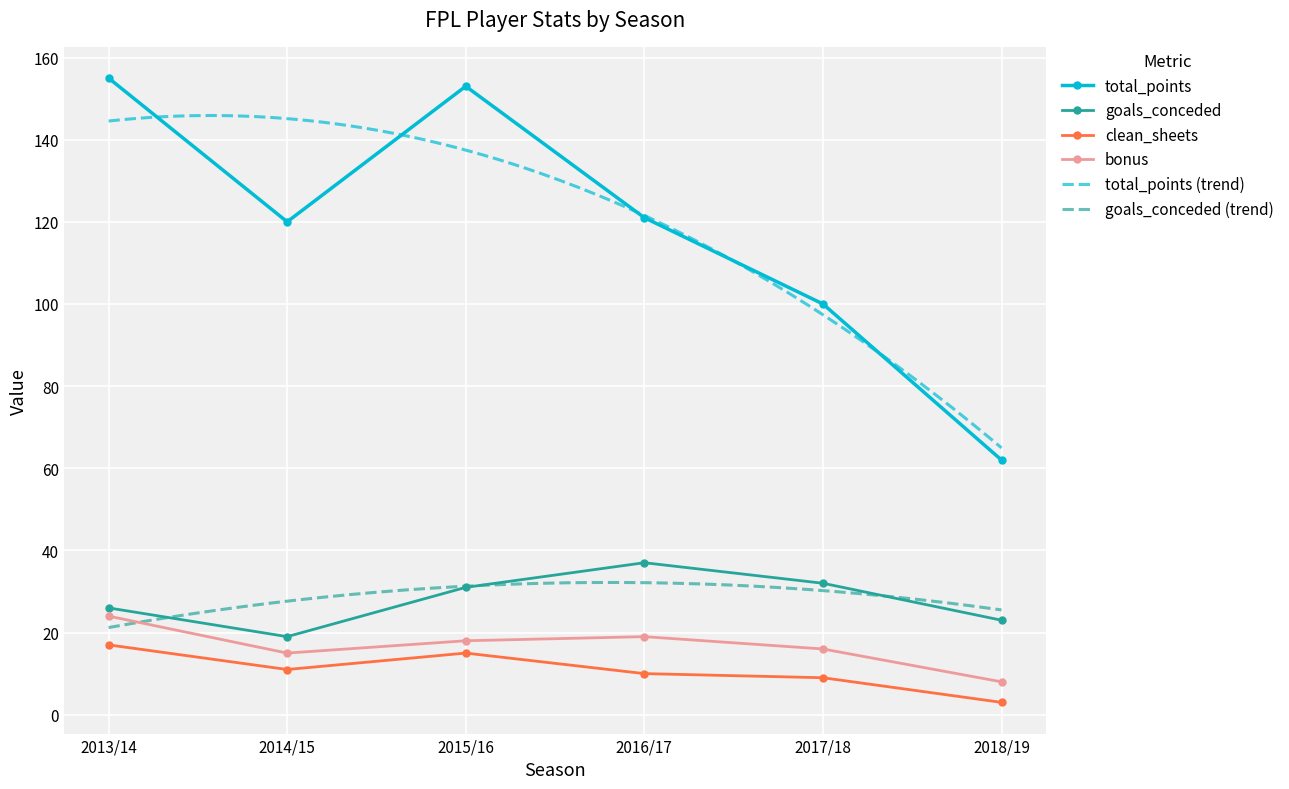

What is the label of the 1st point from the right?

2018/19